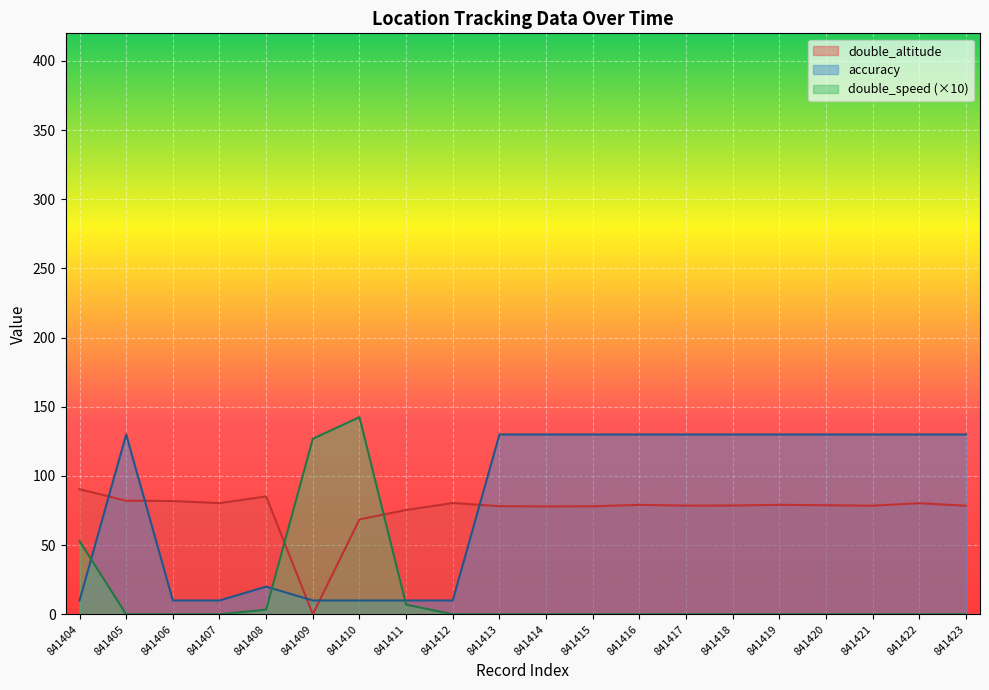

What is the value of the accuracy point at the 17th from the left?

130.0